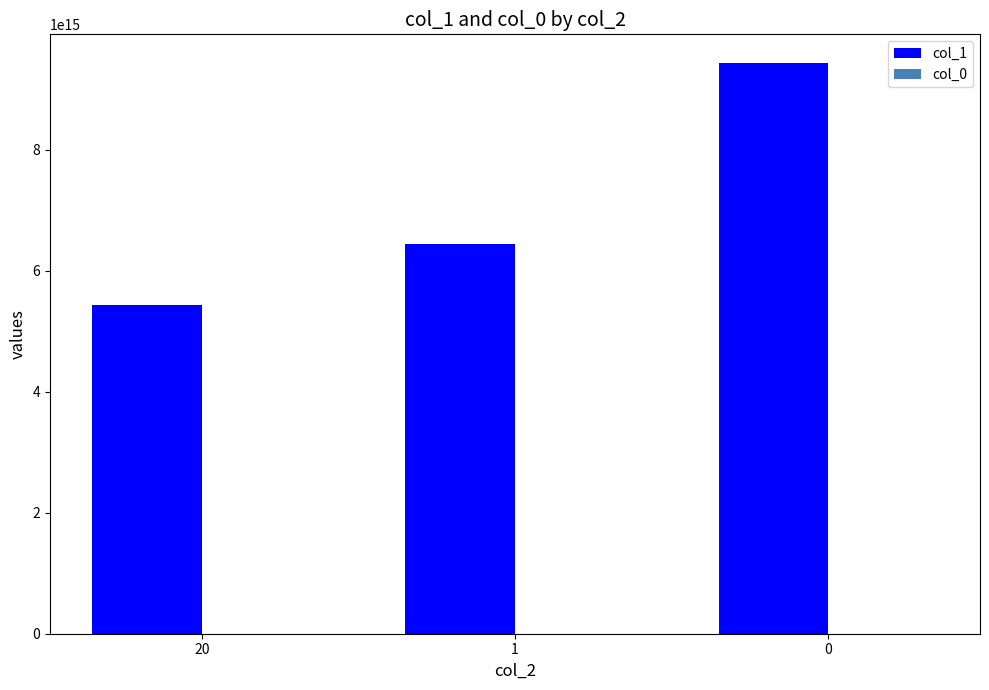

Which series has the largest total across all categories?

col_1